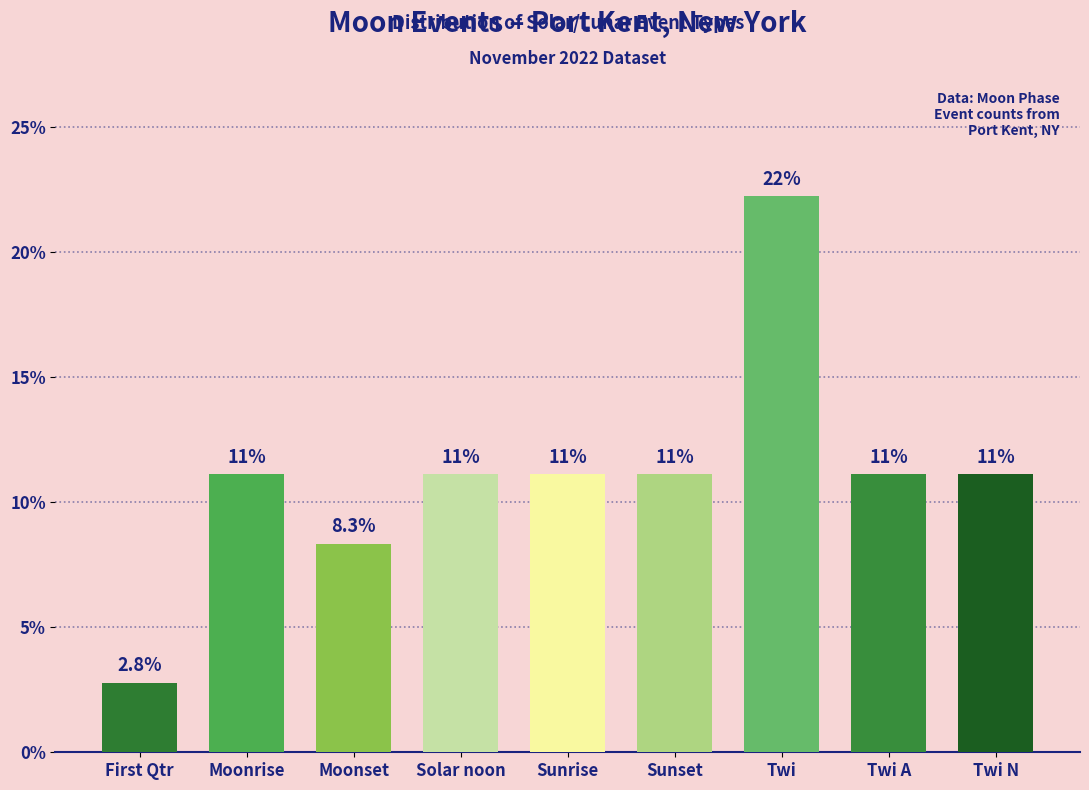

What is the ratio of the value at Twi to the value at First Qtr?

8.0